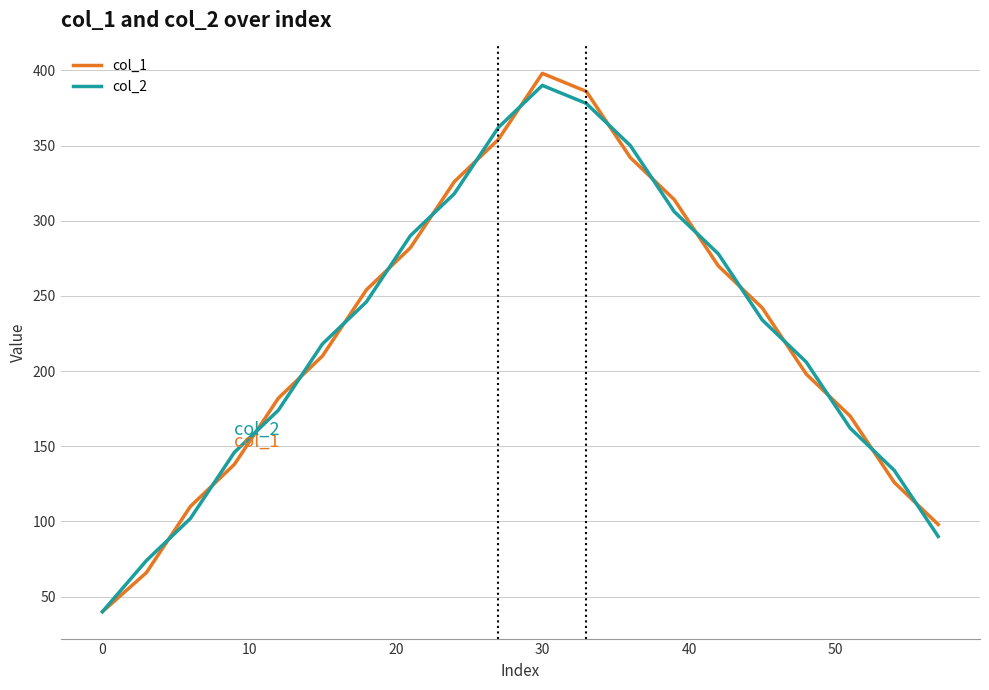

What is the maximum value for col_2?

390